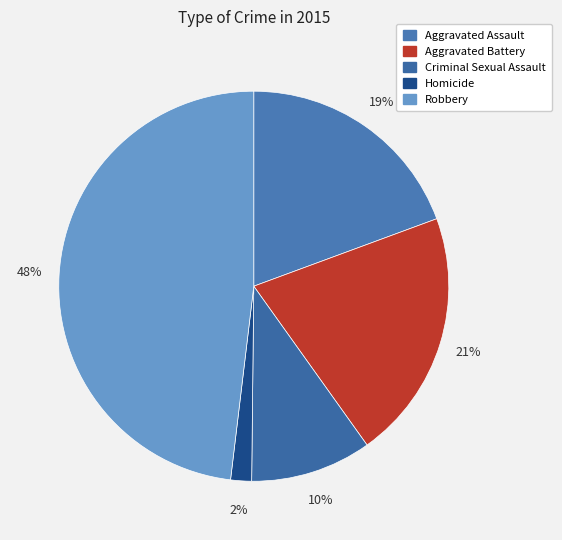

Is Robbery the majority of the pie?

No